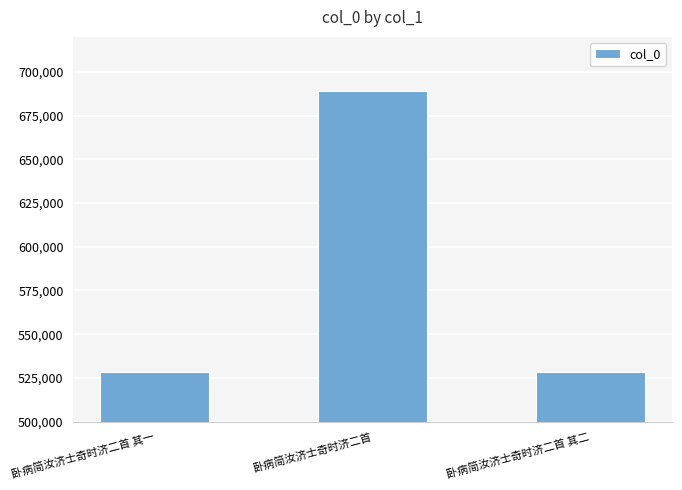

What is the label of the 3rd bar from the left?

卧病简汝济士奇时济二首 其二